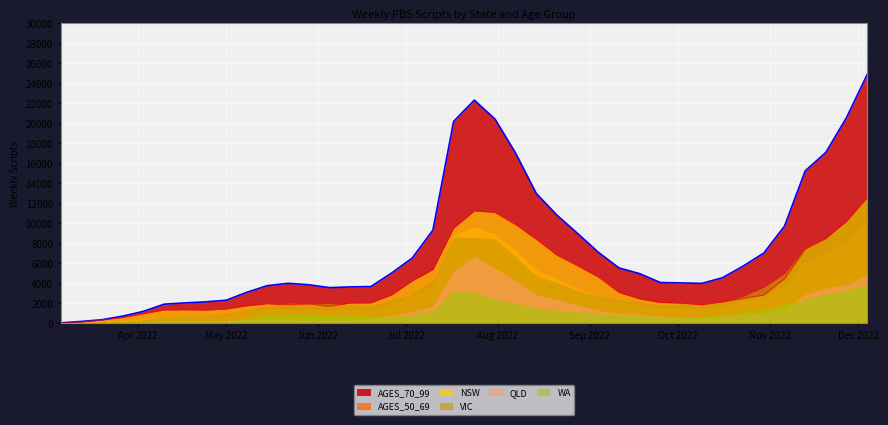

What is the value of the WA point at the 5th from the left?

240